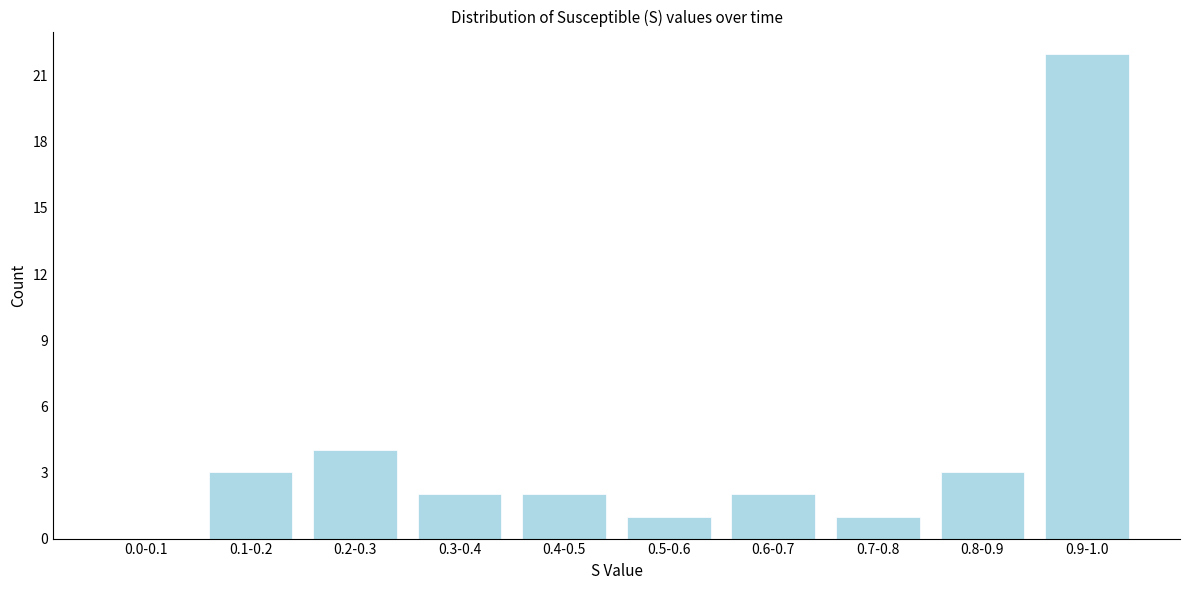

Reading right to left, list all the values displayed in this chart.

0.9-1.0=22	0.8-0.9=3	0.7-0.8=1	0.6-0.7=2	0.5-0.6=1	0.4-0.5=2	0.3-0.4=2	0.2-0.3=4	0.1-0.2=3	0.0-0.1=0